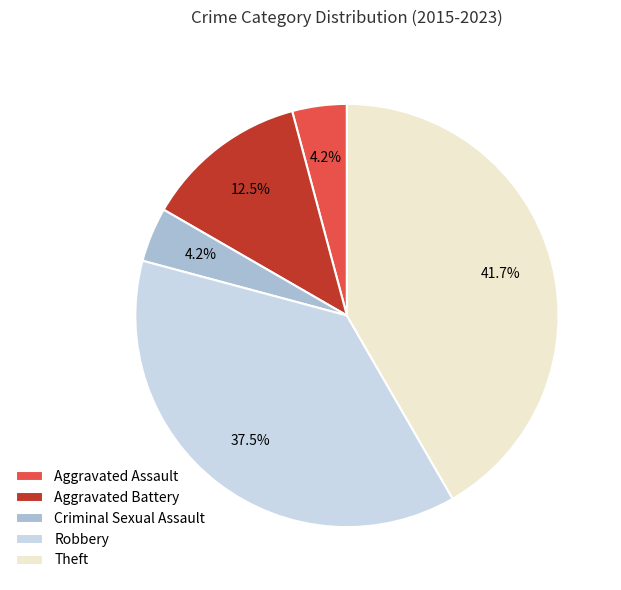

Count the number of slices in the pie.

5